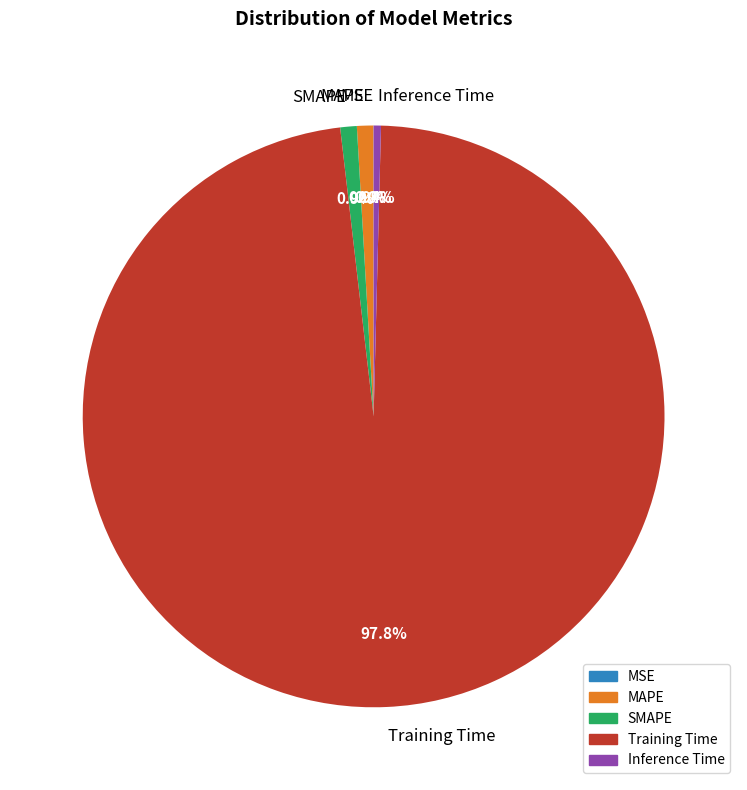

Between MAPE and Training Time, which is larger?

Training Time